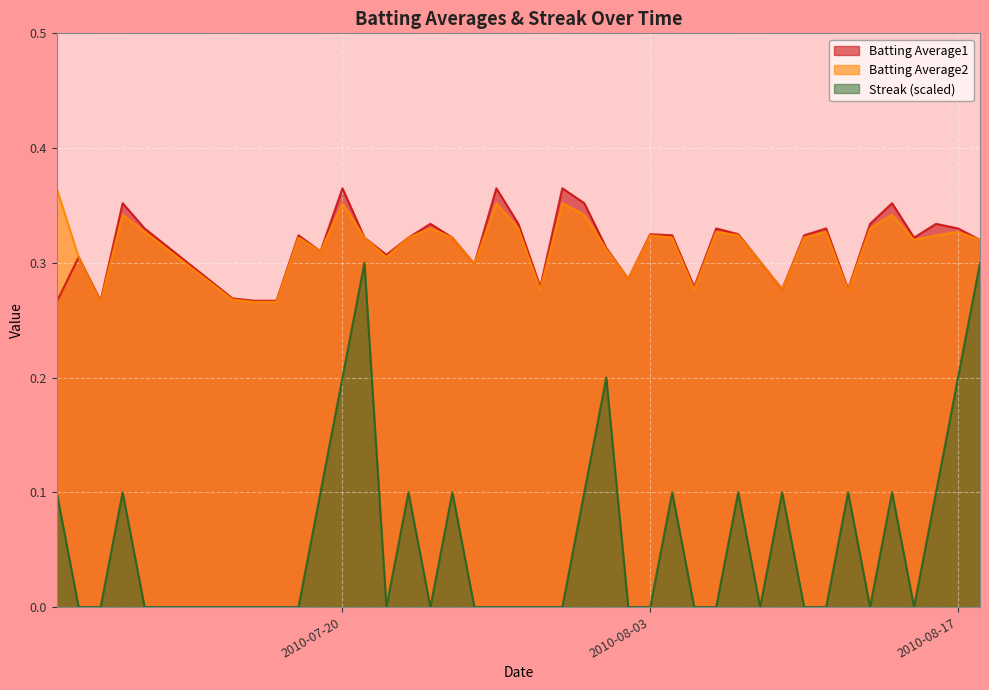

Which series has the largest total across all categories?

Batting Average1